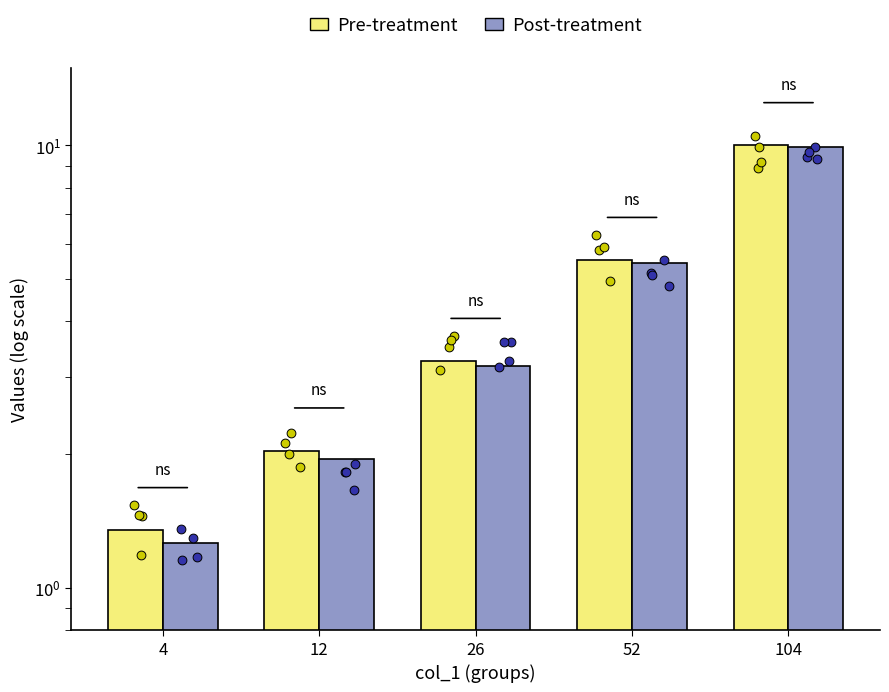

Which series has the largest total across all categories?

Pre-treatment